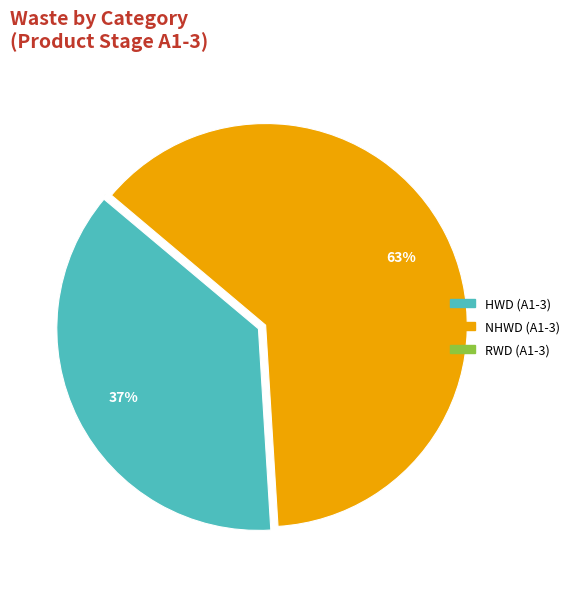

The NHWD (A1-3) slice represents 63% of the pie. True or false?

True